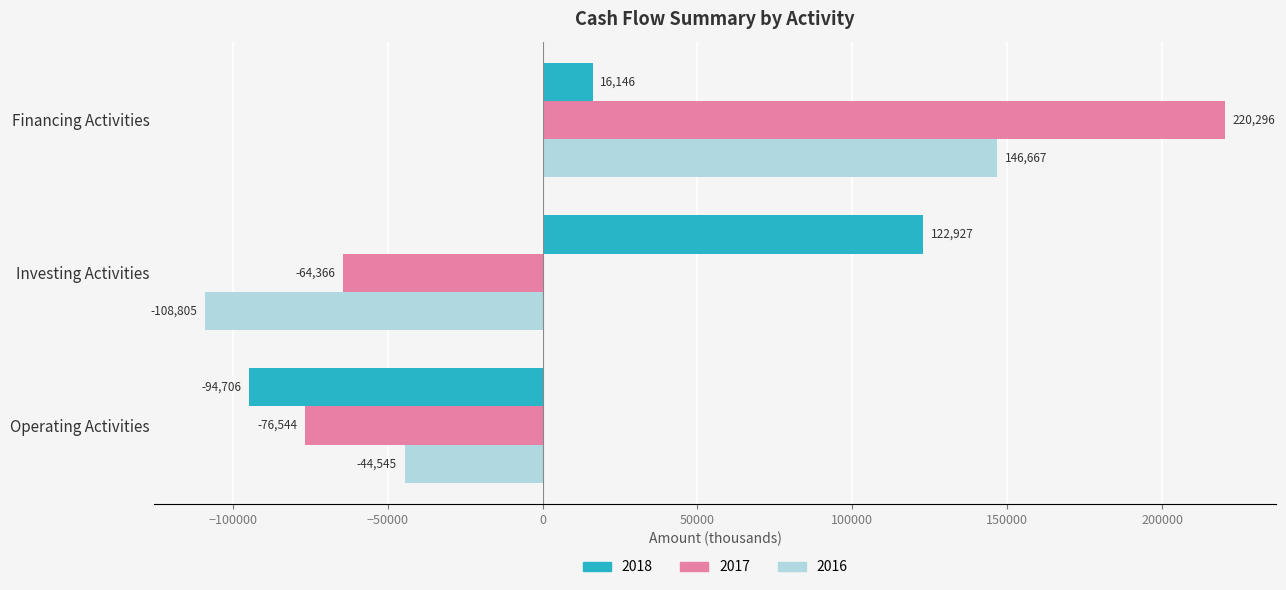

Read the 2018 value at Operating Activities, to the nearest 100.

-94700